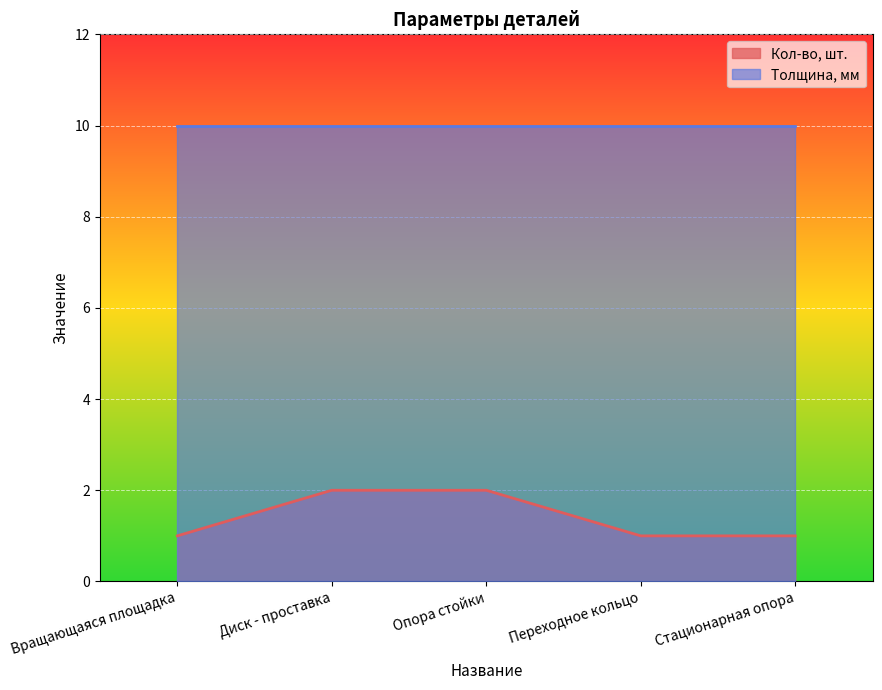

Is it true that the value at Опора стойки is 2?

True